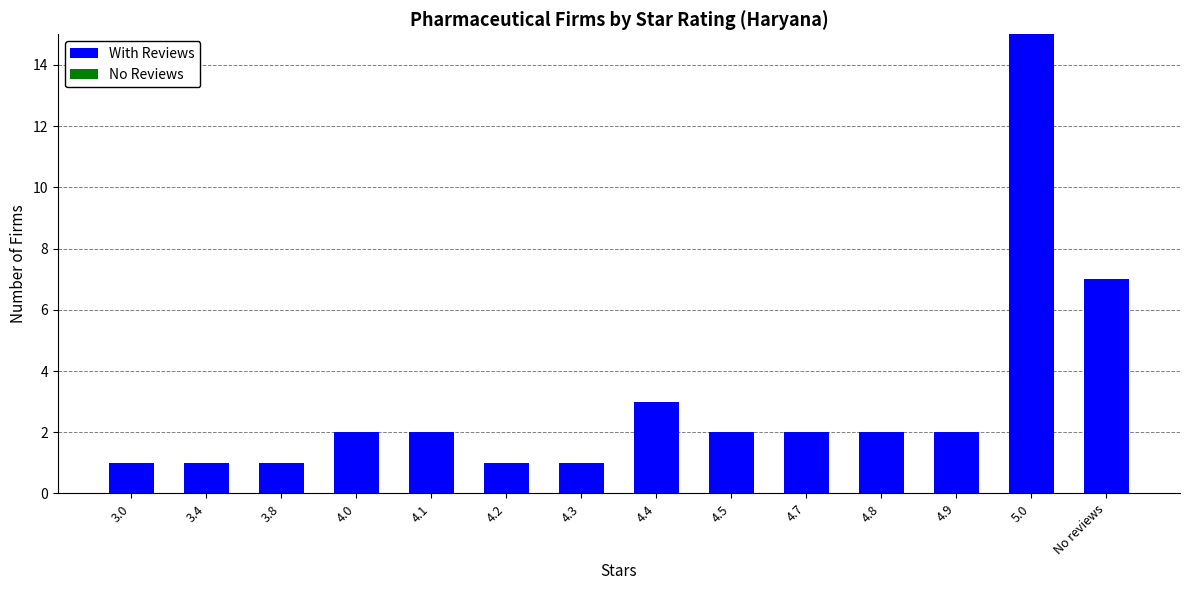

Reading right to left, what are all the values shown in this chart?

7	15	2	2	2	2	3	1	1	2	2	1	1	1